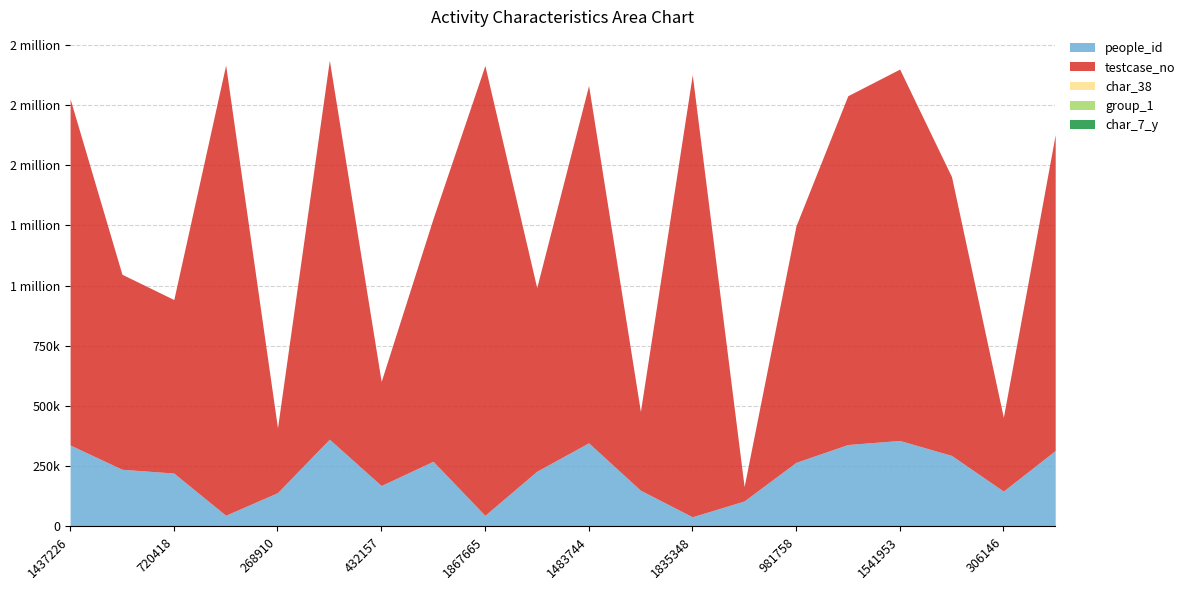

Which has a higher value, 59683 or 306146?

306146